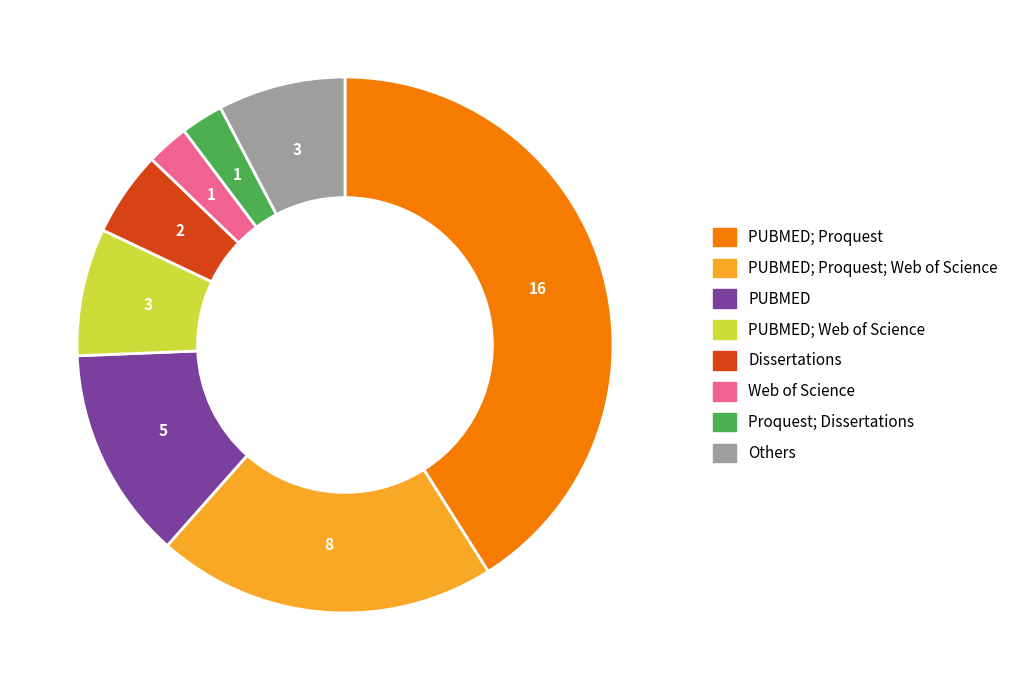

Does any single category account for the majority?

No